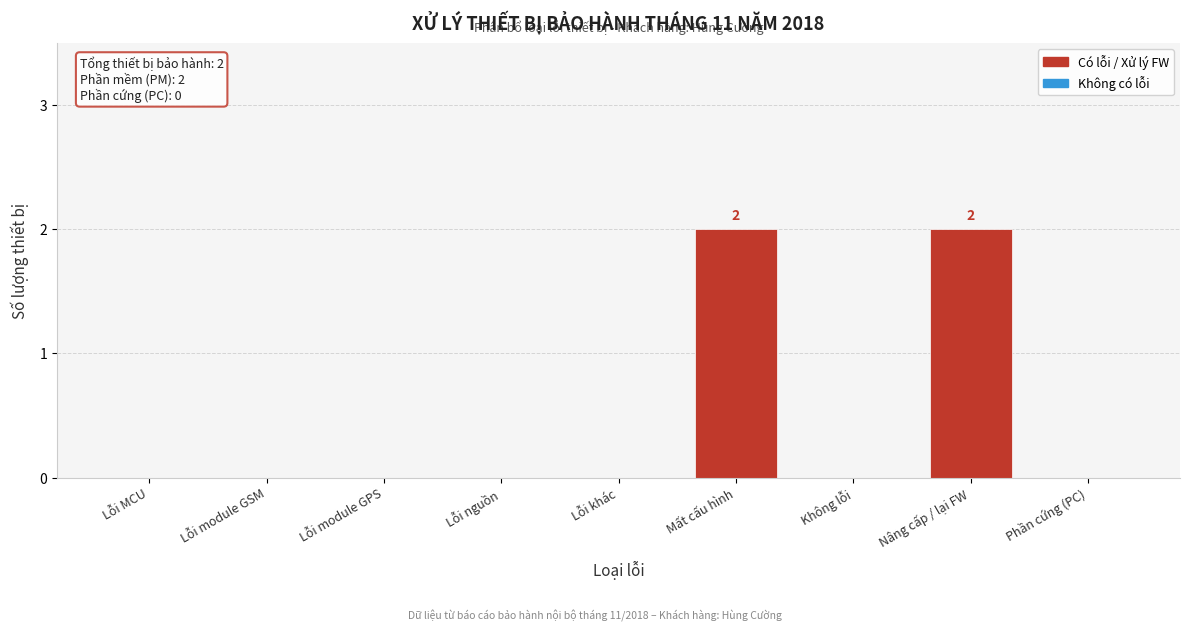

Reading left to right, what are all the values shown in this chart?

Lỗi MCU=0	Lỗi module GSM=0	Lỗi module GPS=0	Lỗi nguồn=0	Lỗi khác=0	Mất cấu hình=2	Không lỗi=0	Nâng cấp / lại FW=2	Phần cứng (PC)=0